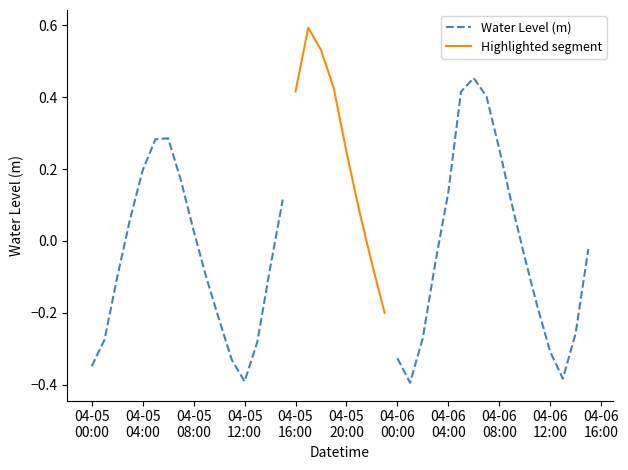

True or false: there are more than 1 points higher than both neighbors.

False